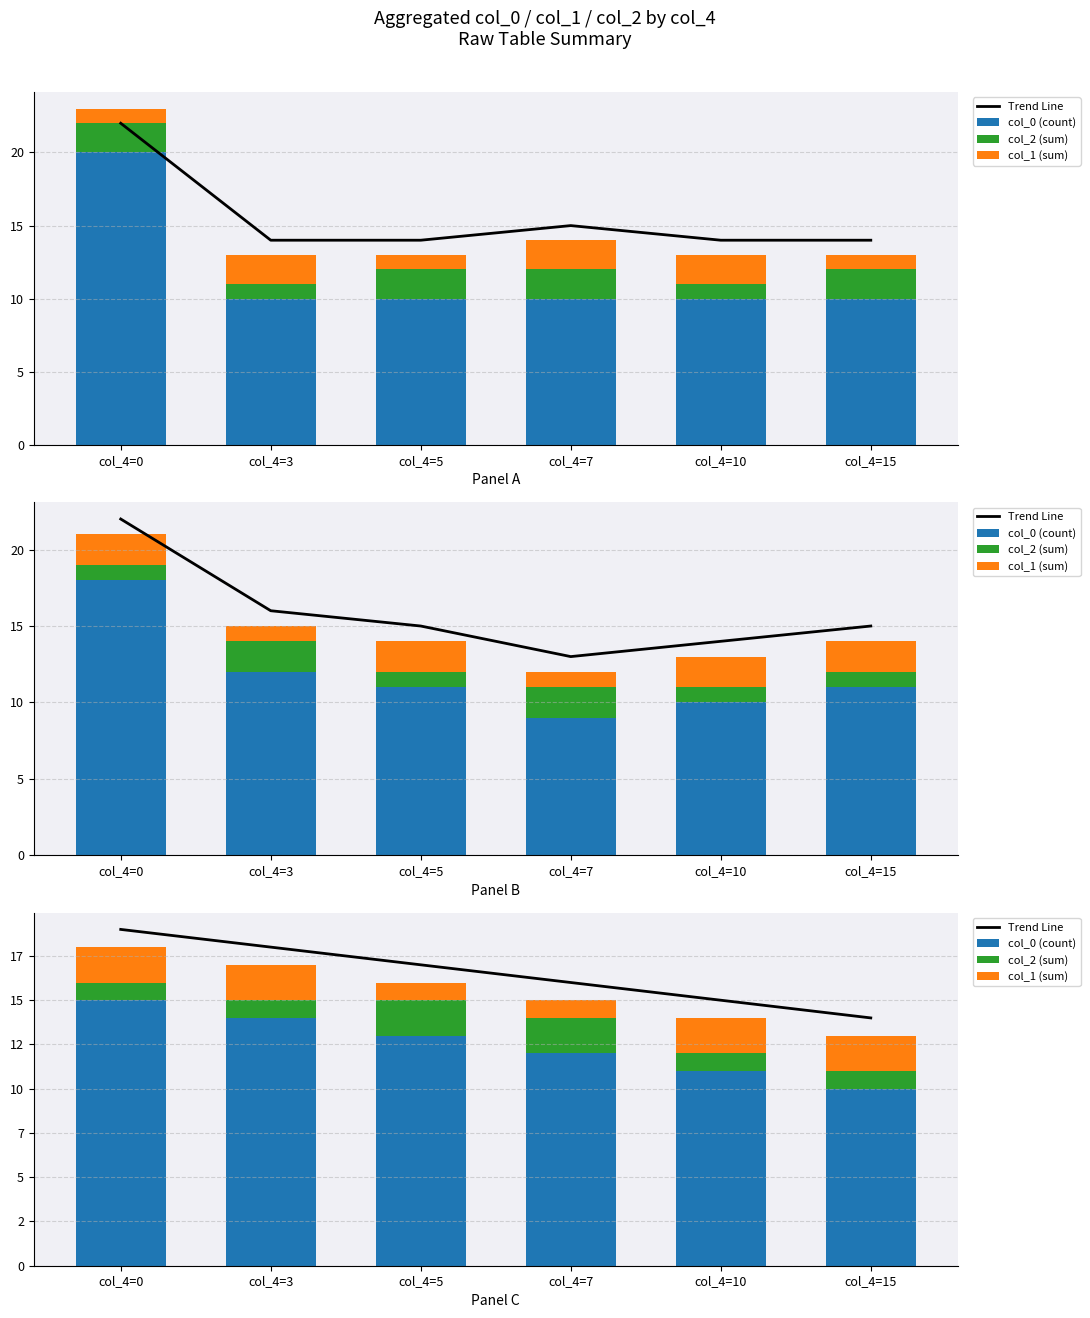

At which category is the sum across all series the highest?

col_4=0